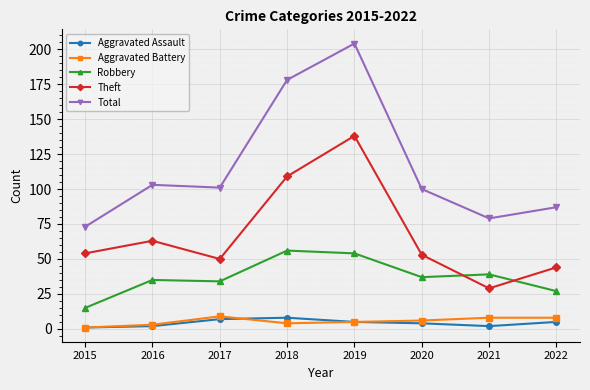

True or false: Theft and Aggravated Assault cross at least once.

False